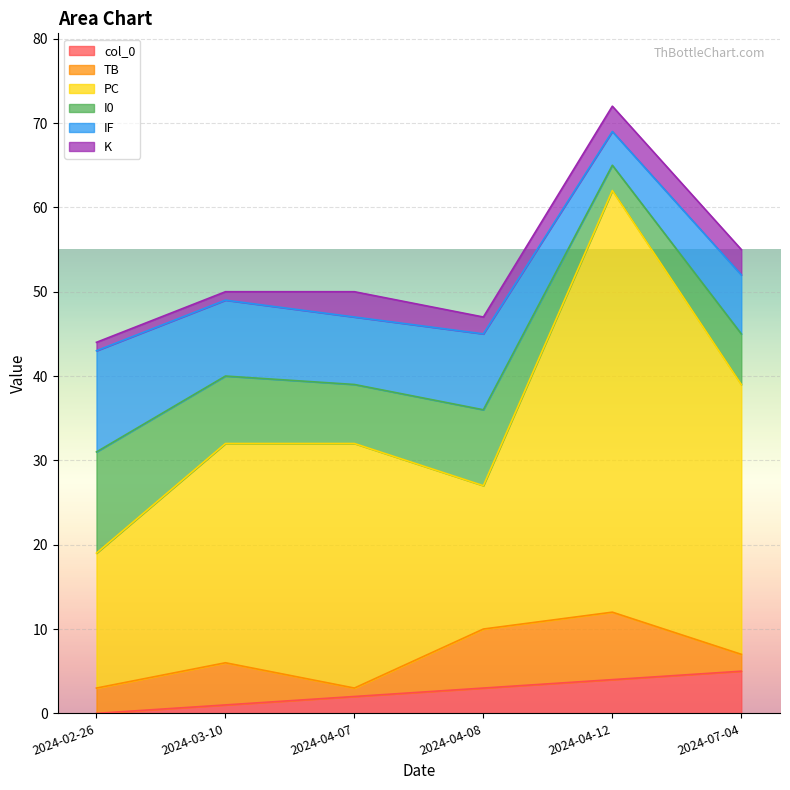

Is the value of I0 at 2024-02-26 greater than the value of PC at 2024-04-12?

No